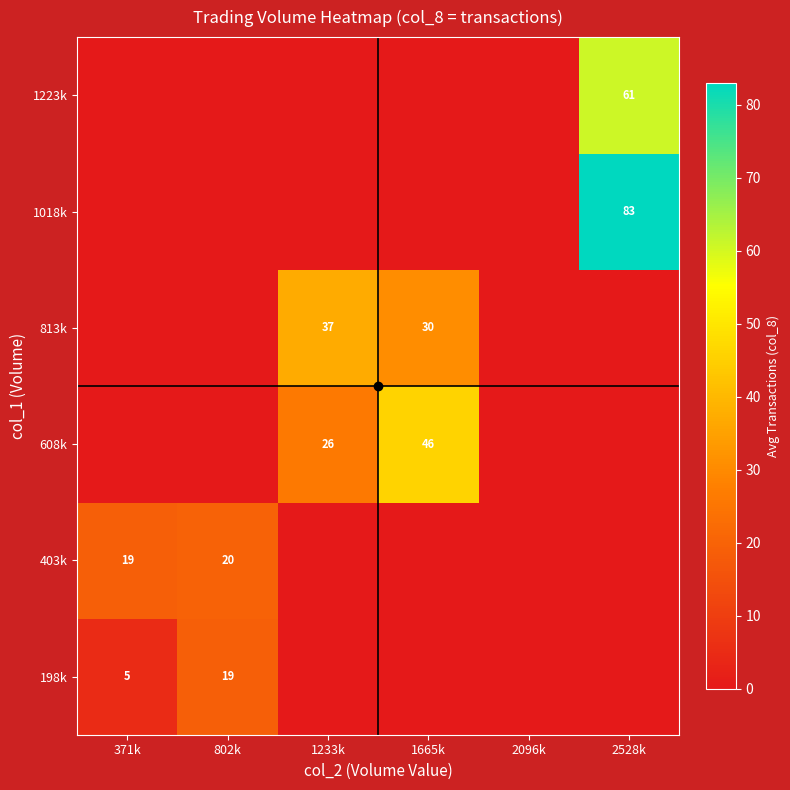

The 813k series shows 46 at 1665k. True or false?

False